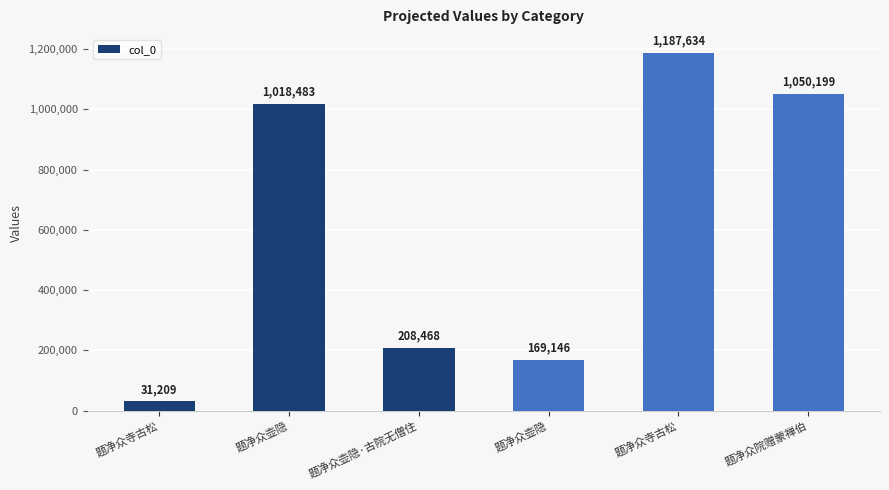

How many bars are there in total?

6